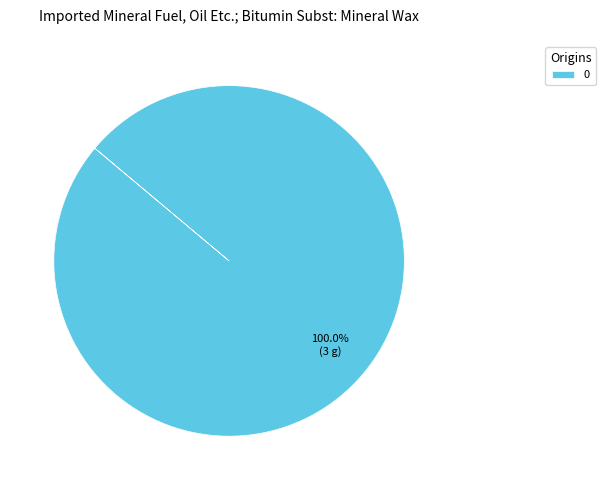

Is 0 the majority of the pie?

Yes